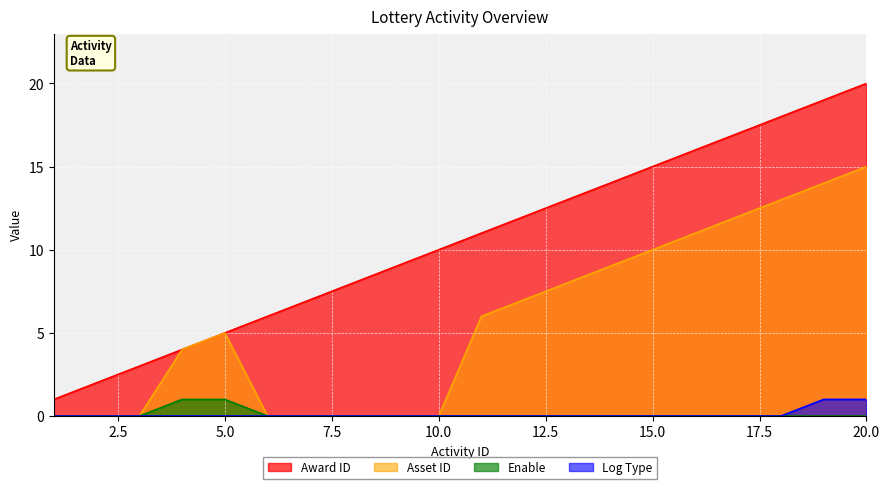

True or false: log_type_val and use_asset_id cross at least once.

False